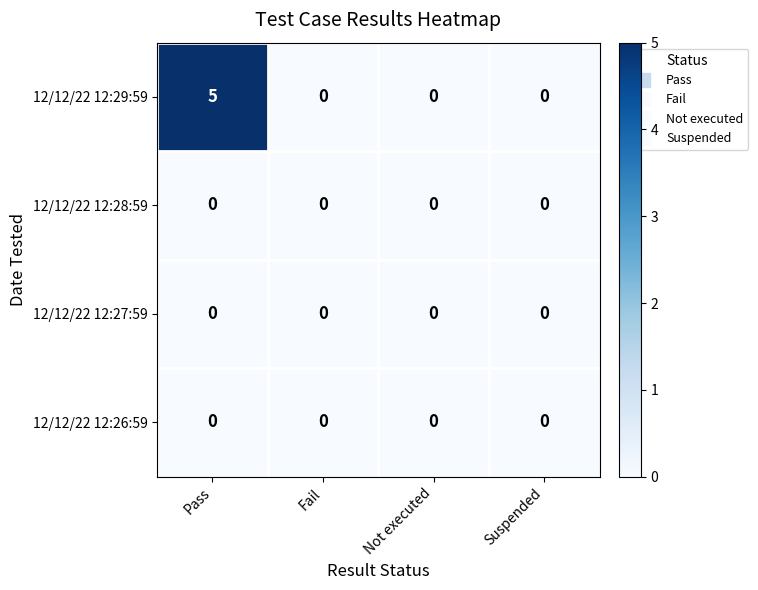

What is the greatest value displayed?

5